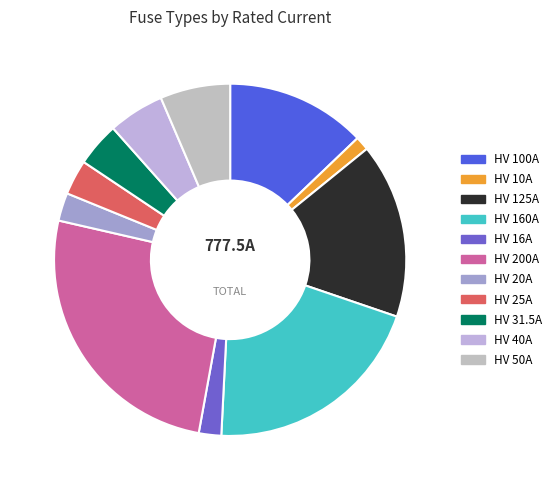

Which has a higher value, HV 20A or HV 40A?

HV 40A